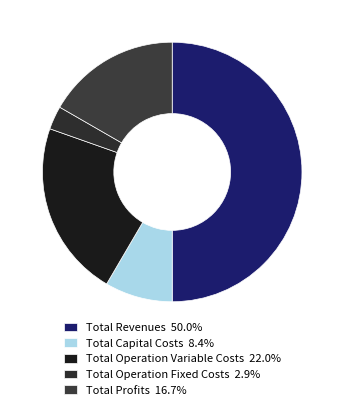

What is the change in value from Total Capital Costs to Total Profits?

+190085.8